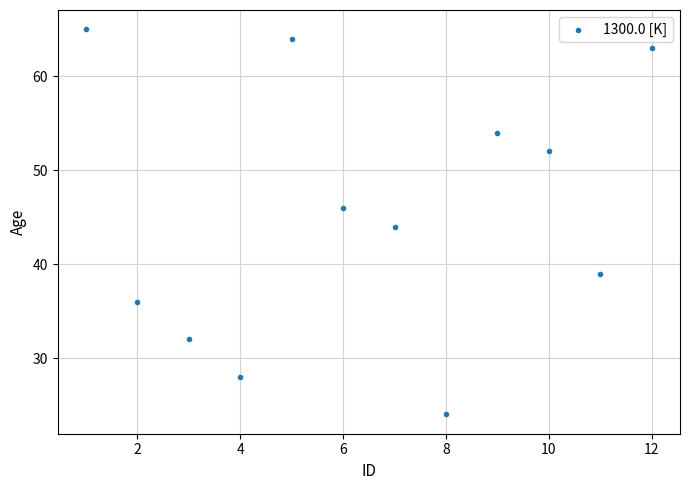

What is the range of X values (max minus min)?

11